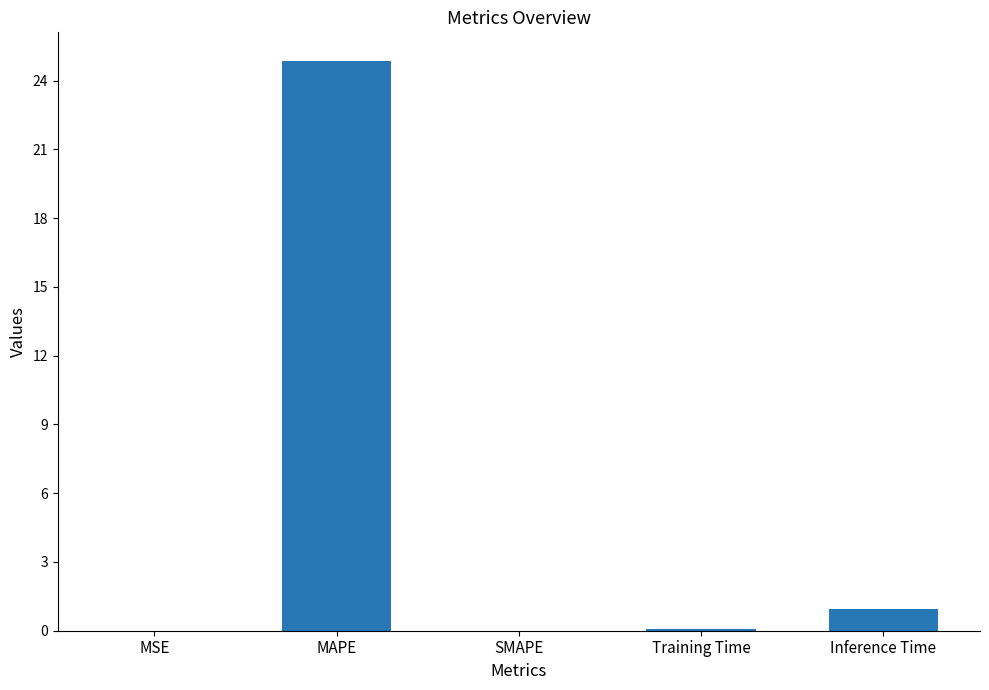

What is the maximum value shown in the chart?

24.9